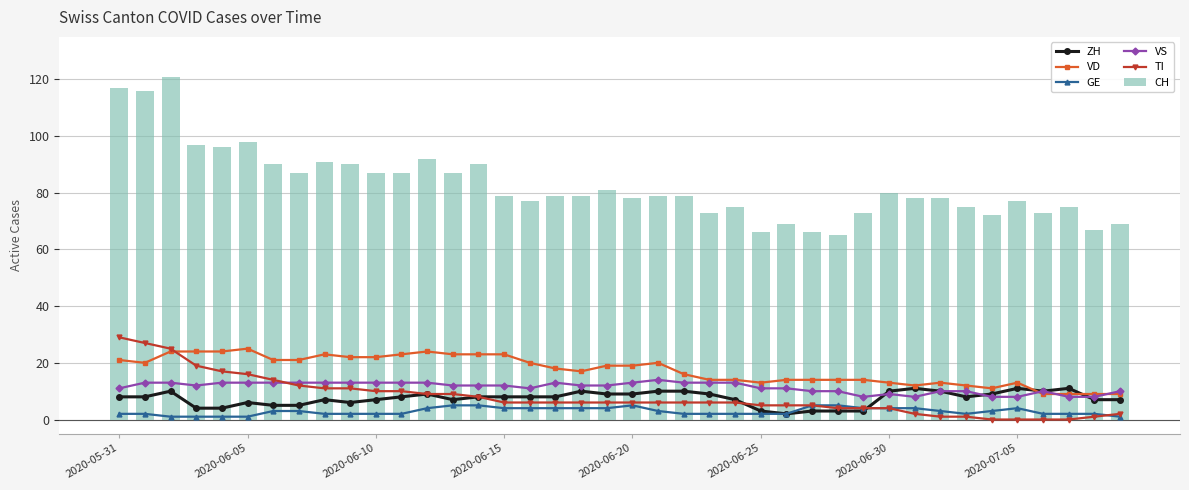

What is the difference between the maximum and minimum values in the CH series?

56